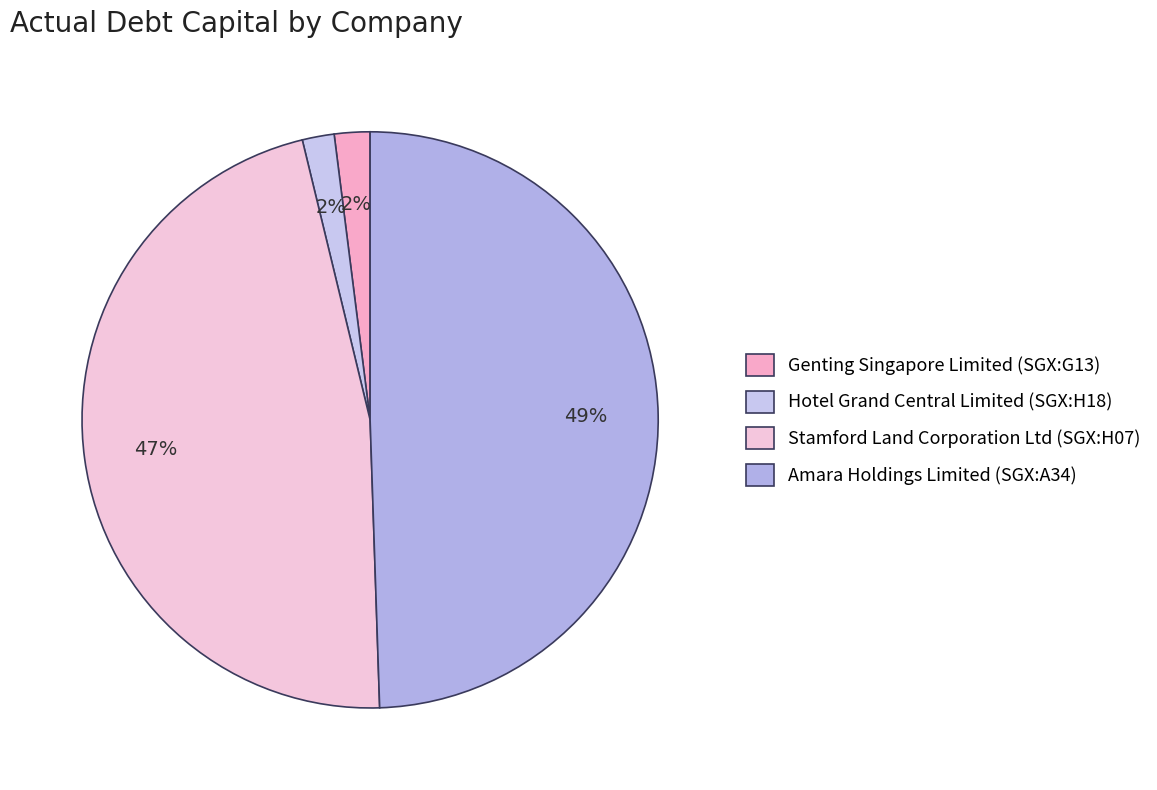

To the nearest percent, what is the average slice percentage?

25%